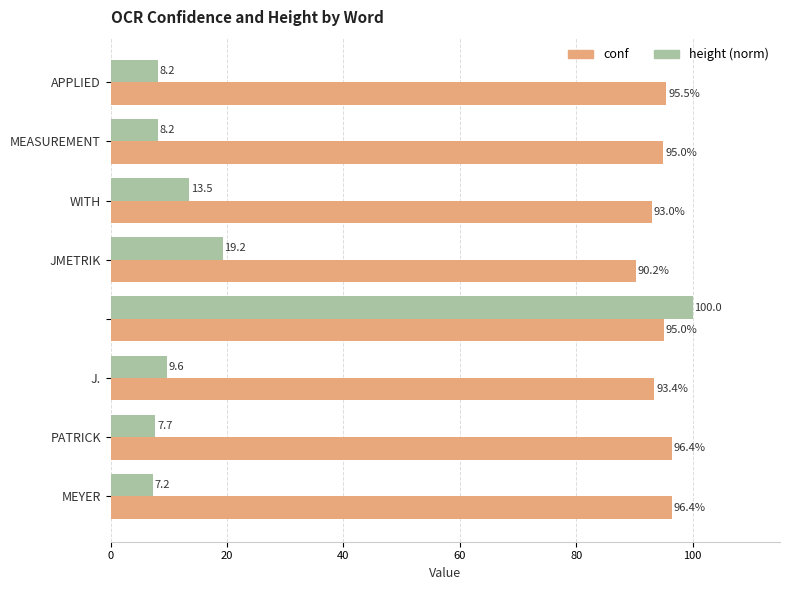

List the series in order of their overall mean, highest first.

conf, height (norm)